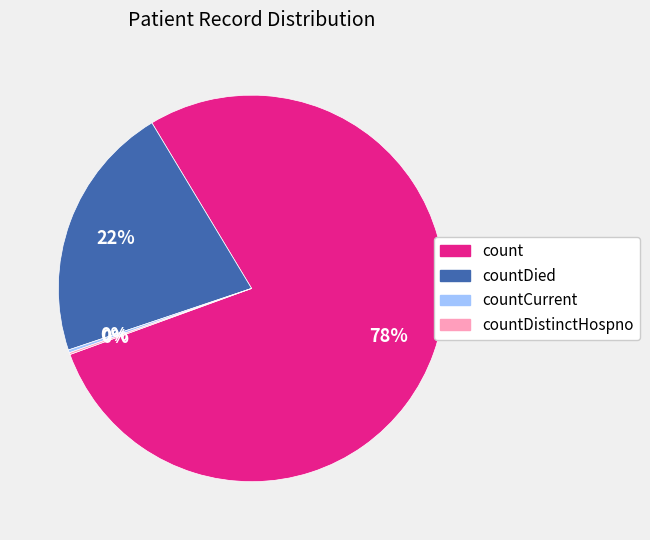

What is the ratio of the value at countDied to the value at count?

0.3